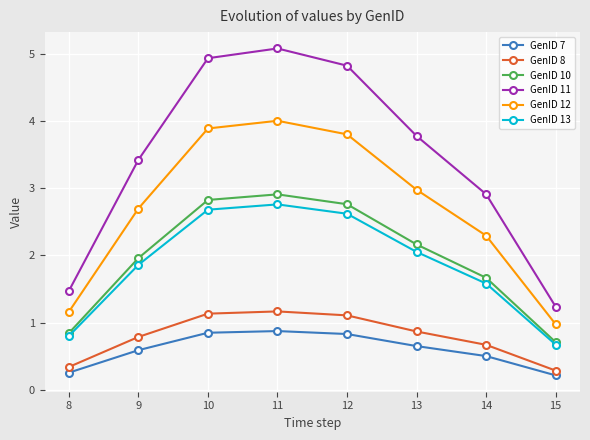

What is the greatest value displayed?

5.1